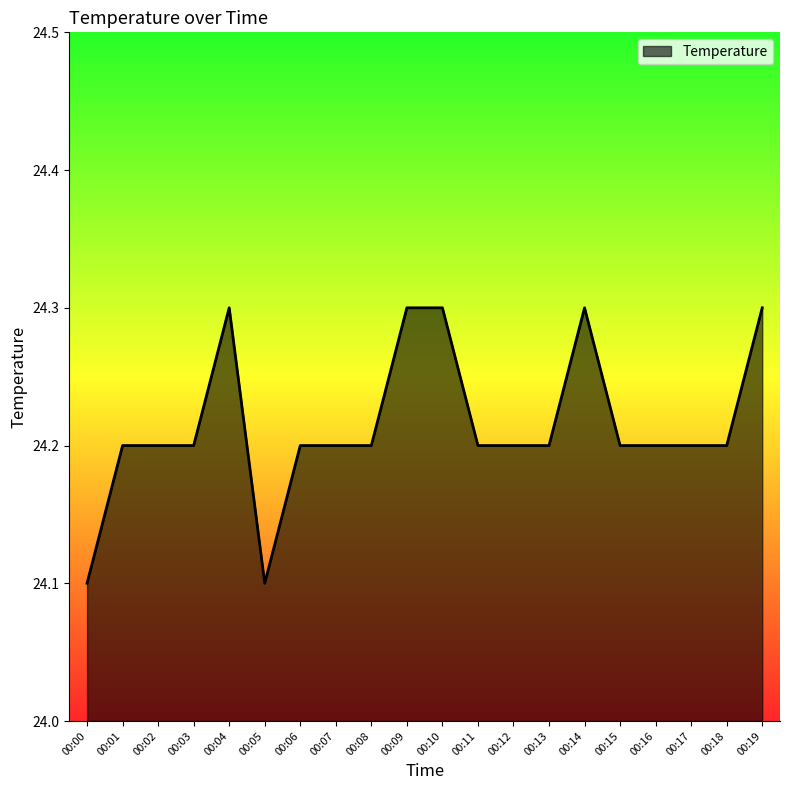

What is the ratio of the value at 00:11 to the value at 00:13?

1.0